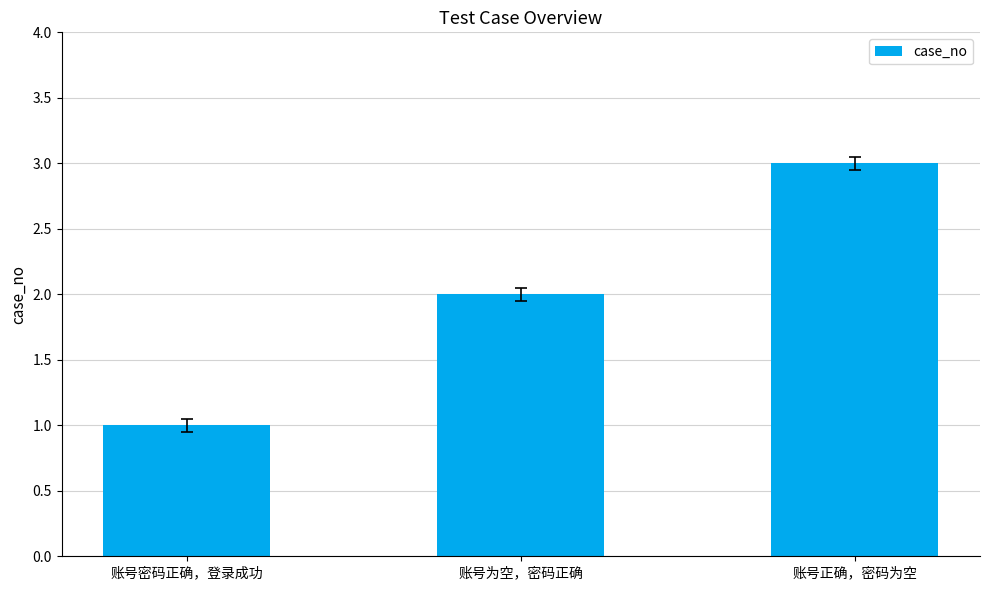

Rank the categories by value from highest to lowest.

账号正确，密码为空, 账号为空，密码正确, 账号密码正确，登录成功